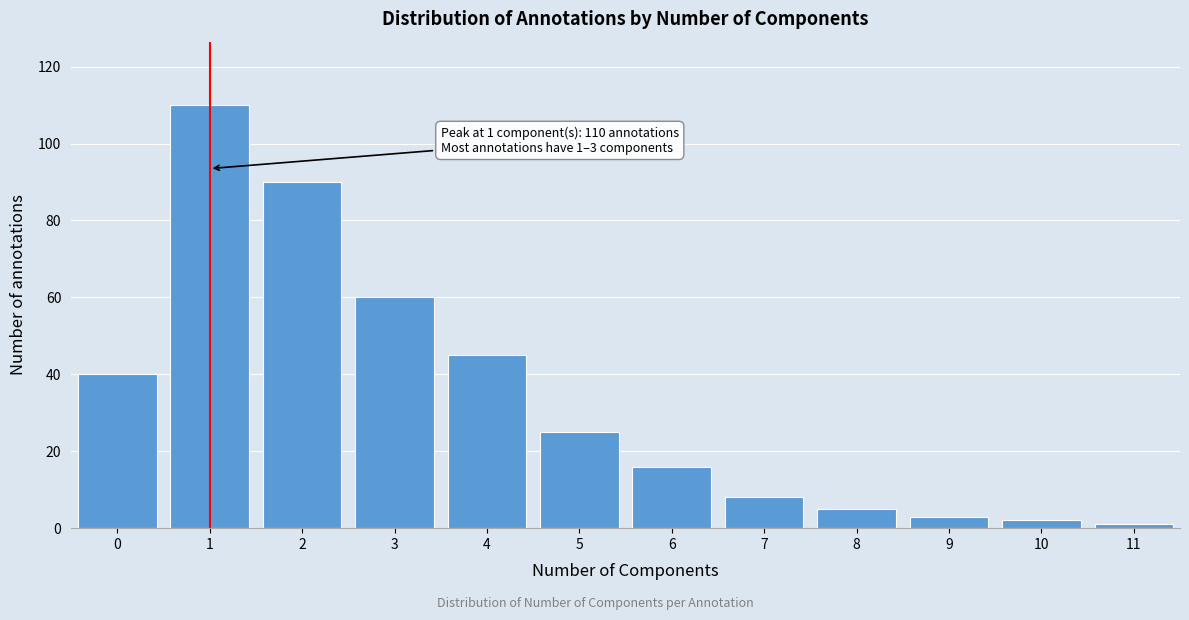

Reading right to left, extract all data points from this chart.

11=1	10=2	9=3	8=5	7=8	6=16	5=25	4=45	3=60	2=90	1=110	0=40